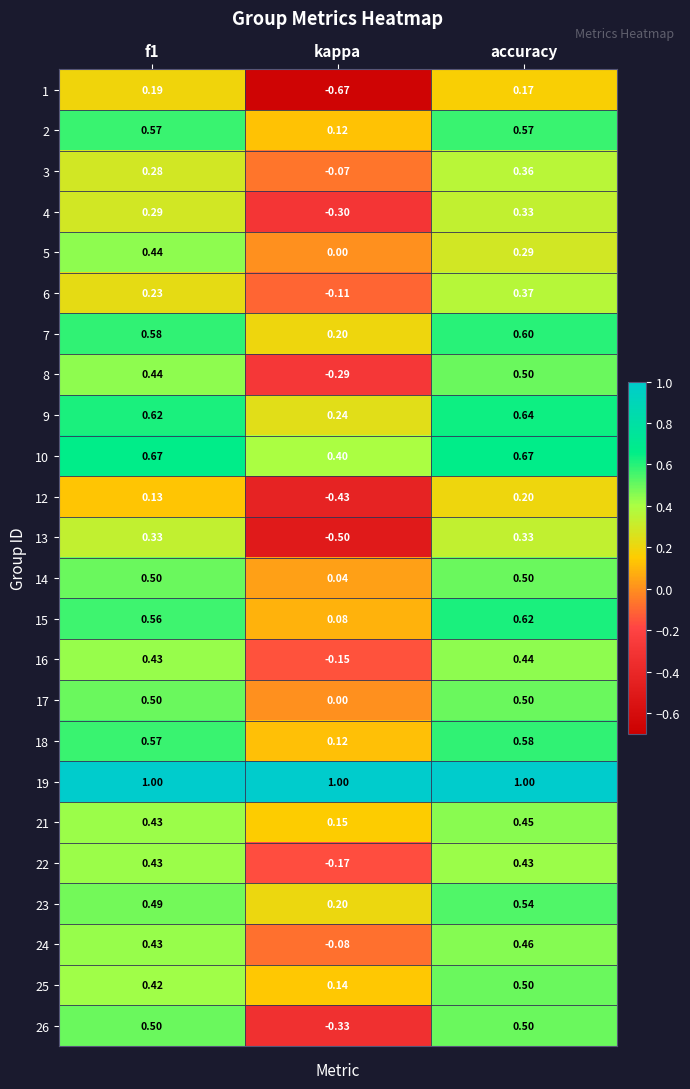

At which category is the sum across all series the highest?

accuracy